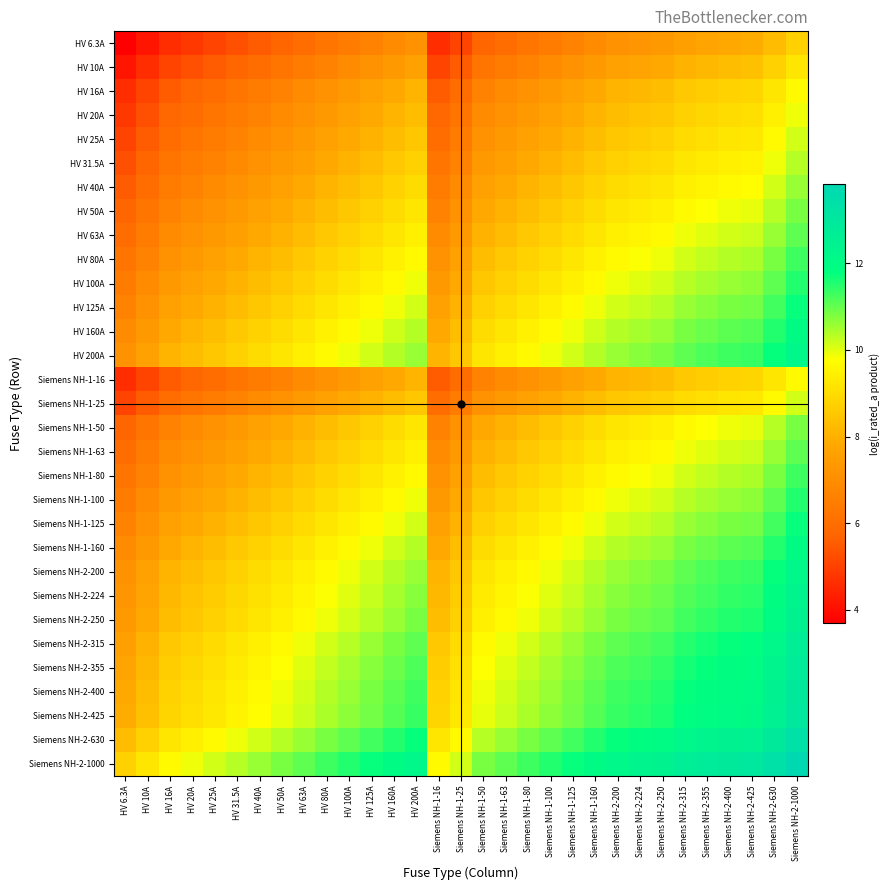

What is the maximum value shown in the chart?

13.8